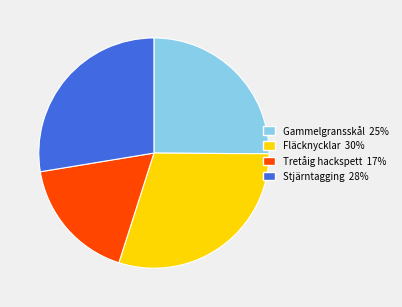

Count the number of slices in the pie.

4